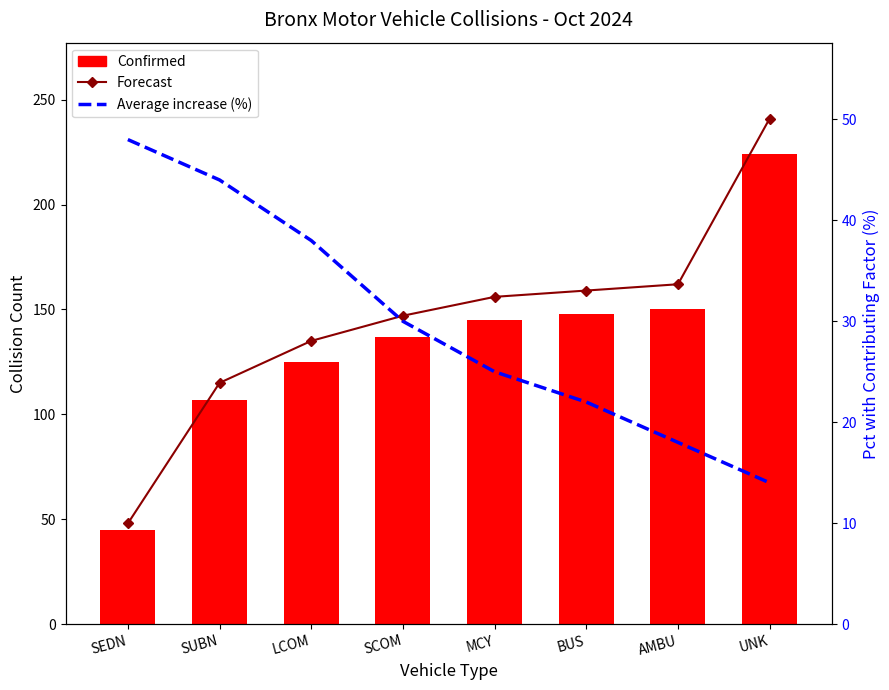

What is the label of the 7th bar from the right?

SUBN